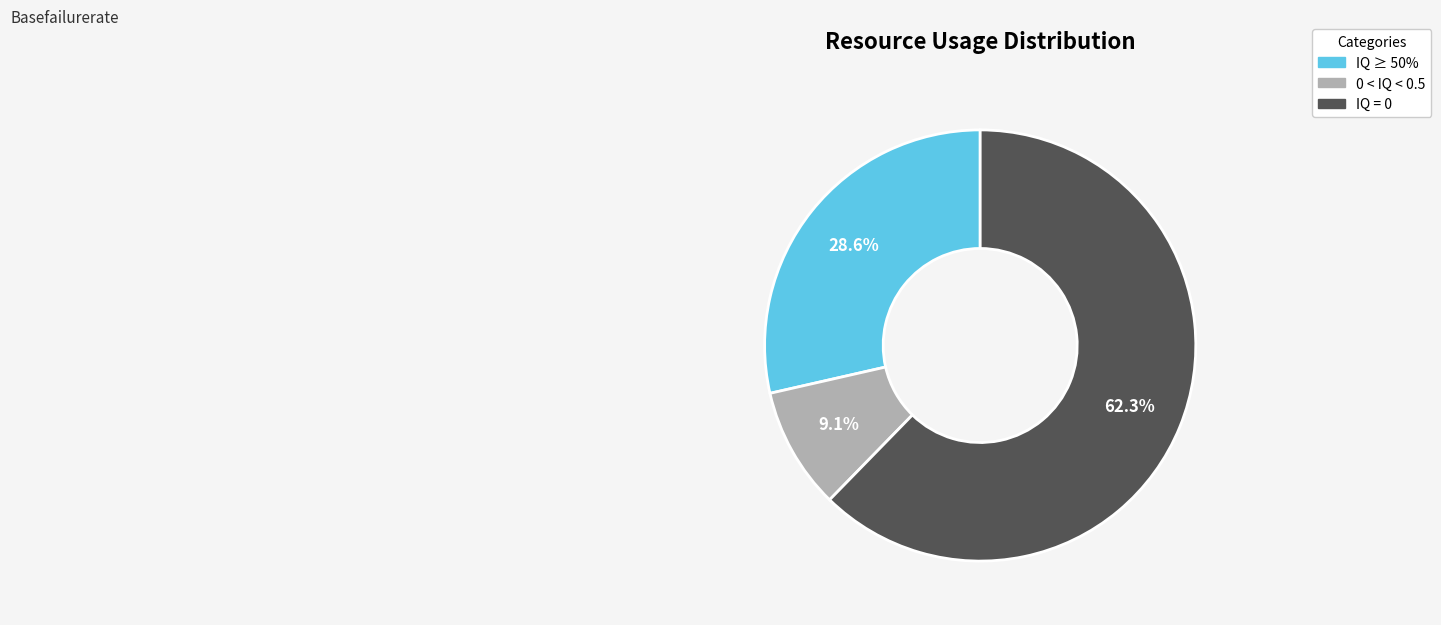

Is there any slice that represents more than half of the pie?

Yes